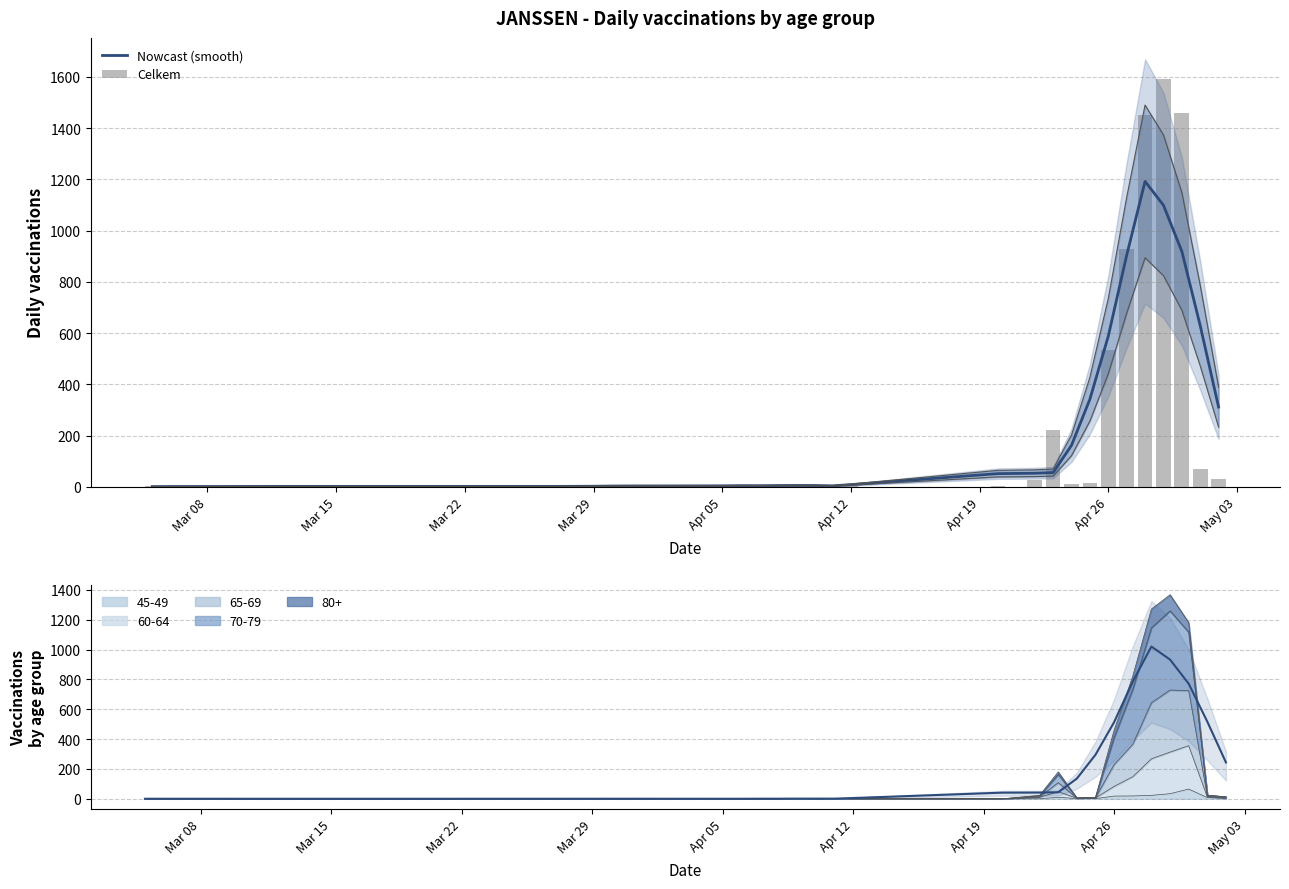

What is the difference between the second highest and minimum values in the Celkem series?

1457.0